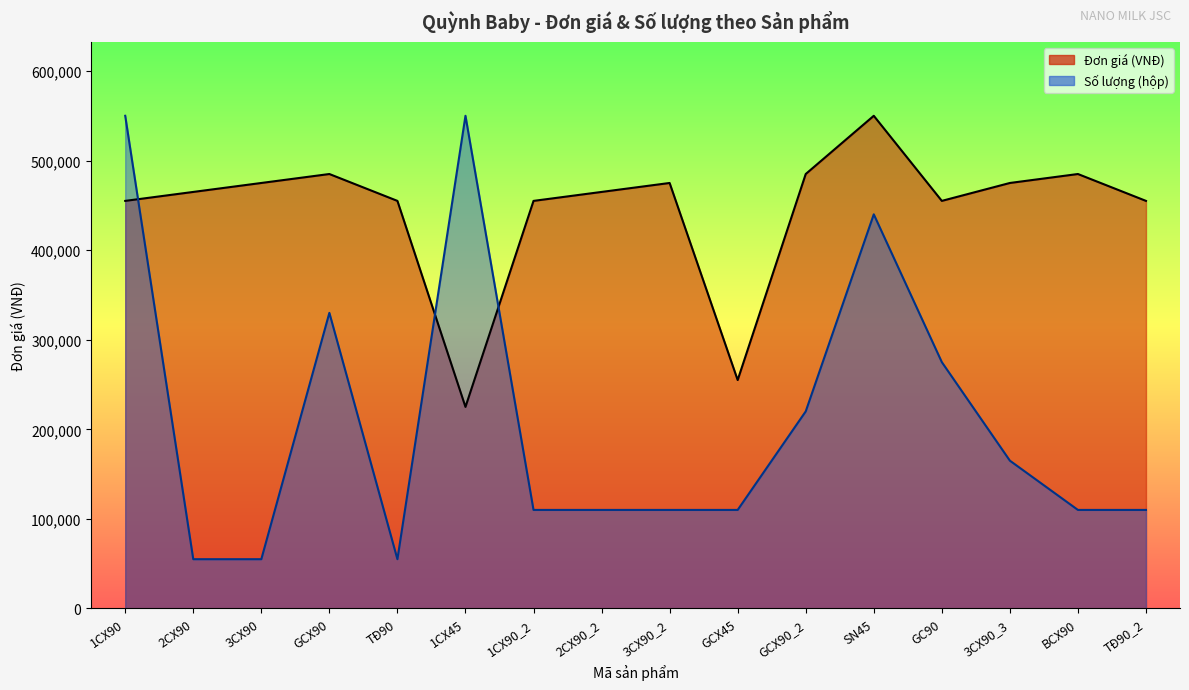

At which label does Đơn giá (VNĐ) reach its peak?

SN45